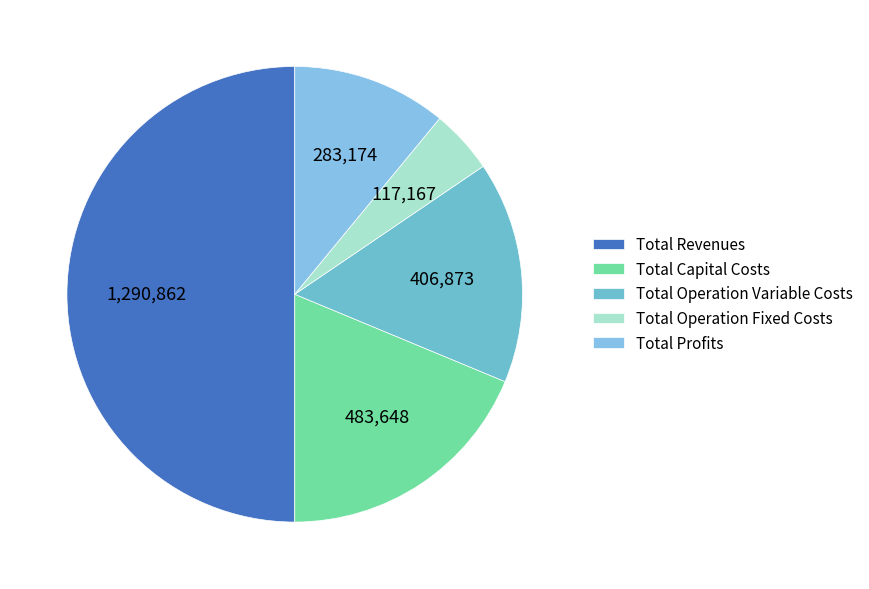

Count the number of slices in the pie.

5